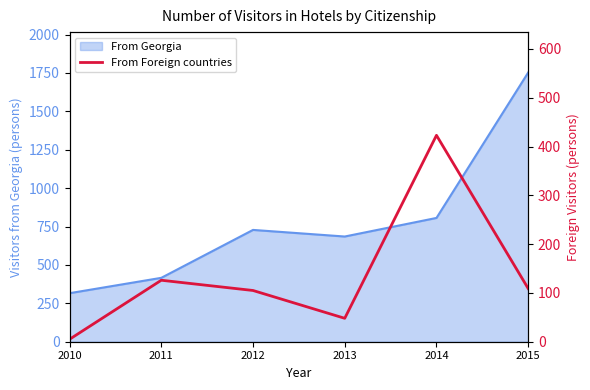

What is the average value?

136